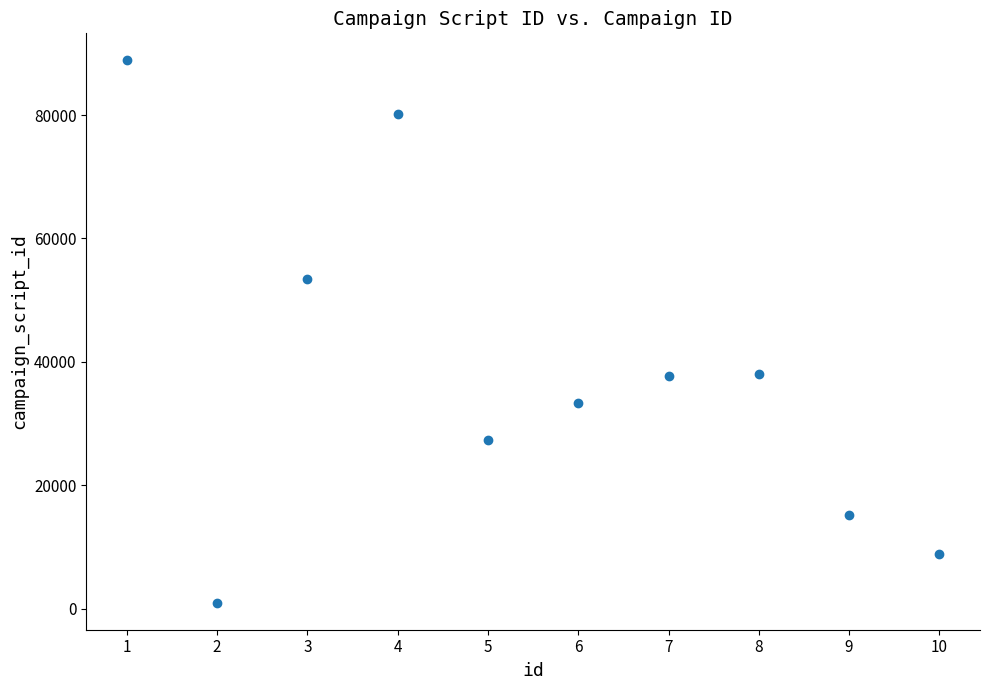

What is the average X value?

6